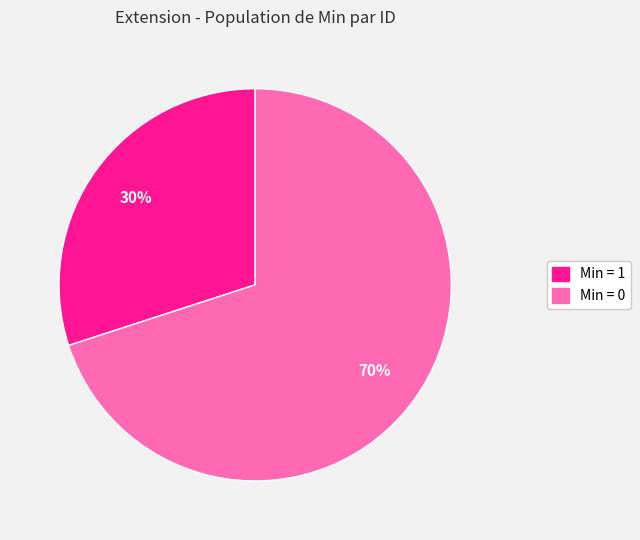

To the nearest percent, what is the difference between the largest and smallest slice percentages?

40%